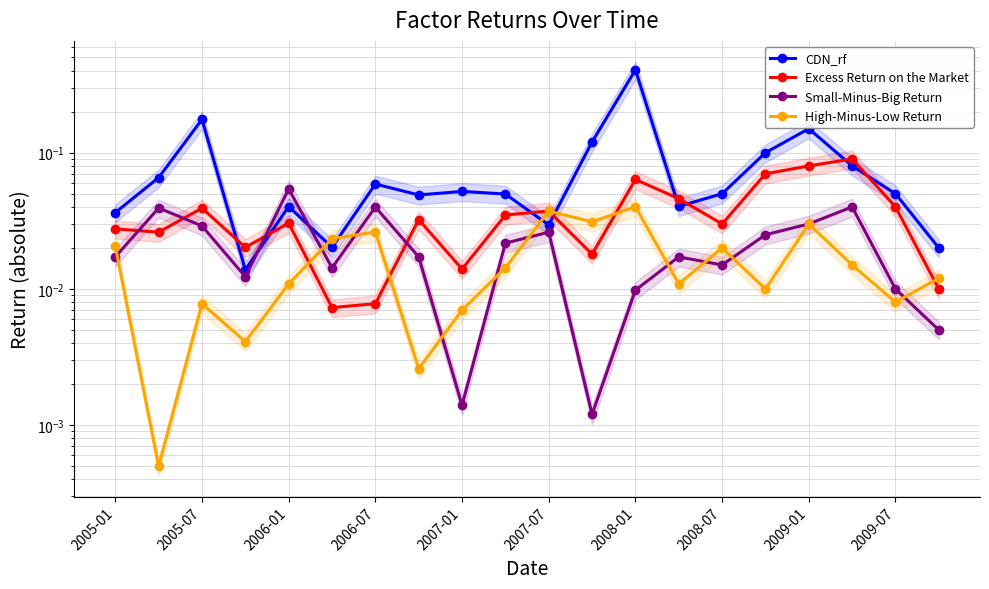

Rank the series at 19 from highest to lowest value.

CDN_rf, High-Minus-Low Return, Excess Return on the Market, Small-Minus-Big Return